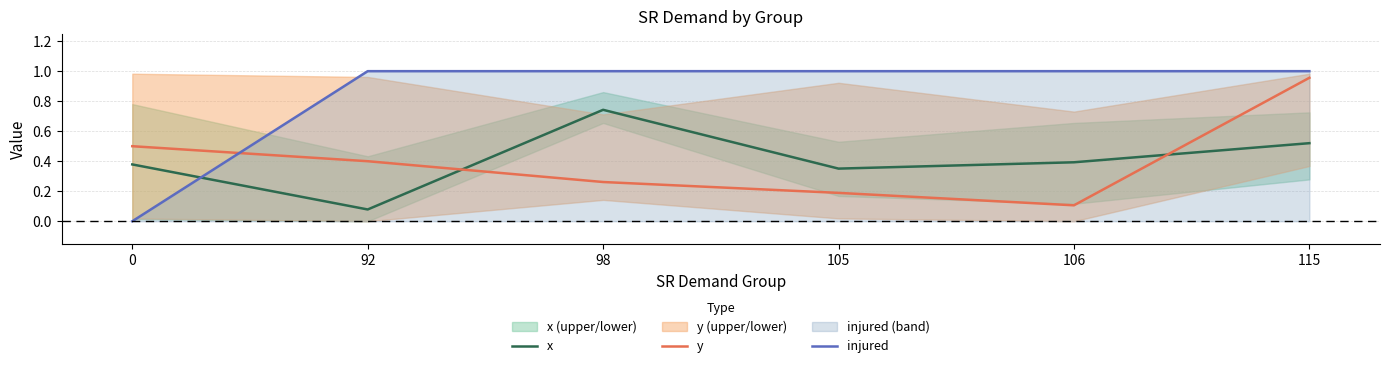

True or false: y has a value of 0.1 at 105.

False